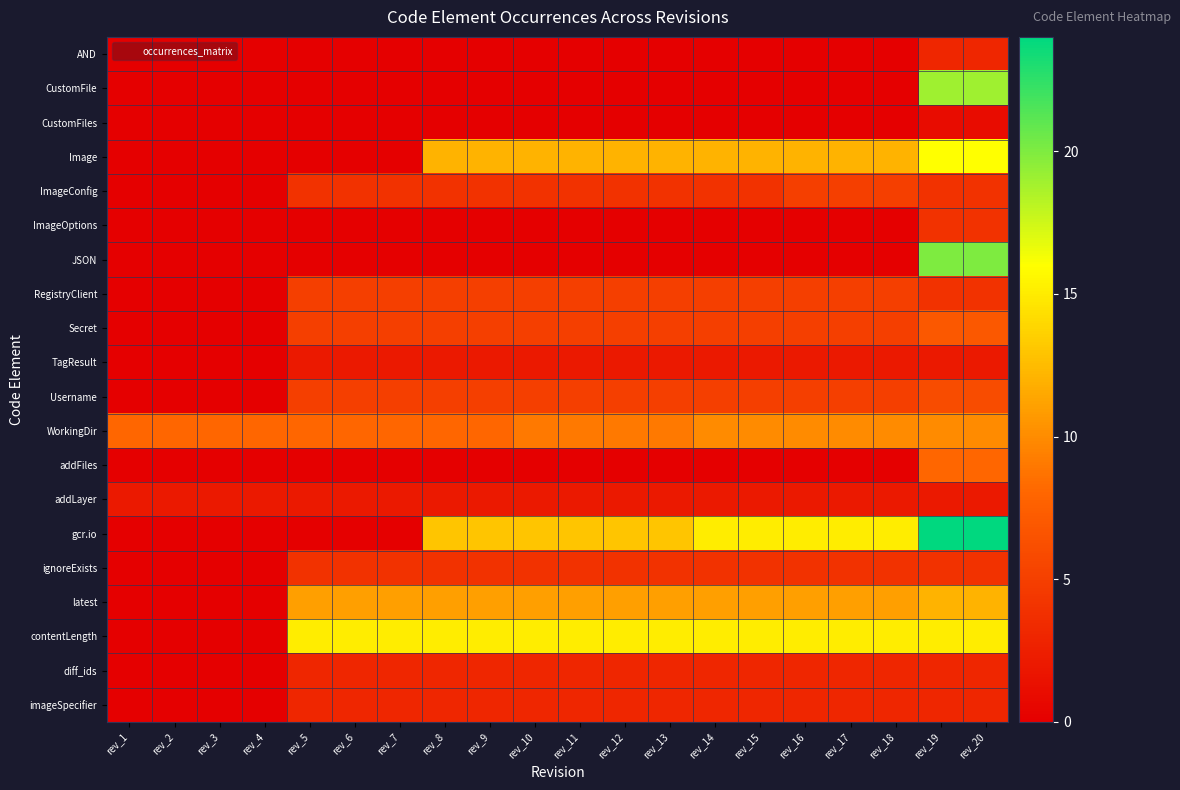

At which category does the chart reach its peak across all series?

rev_19